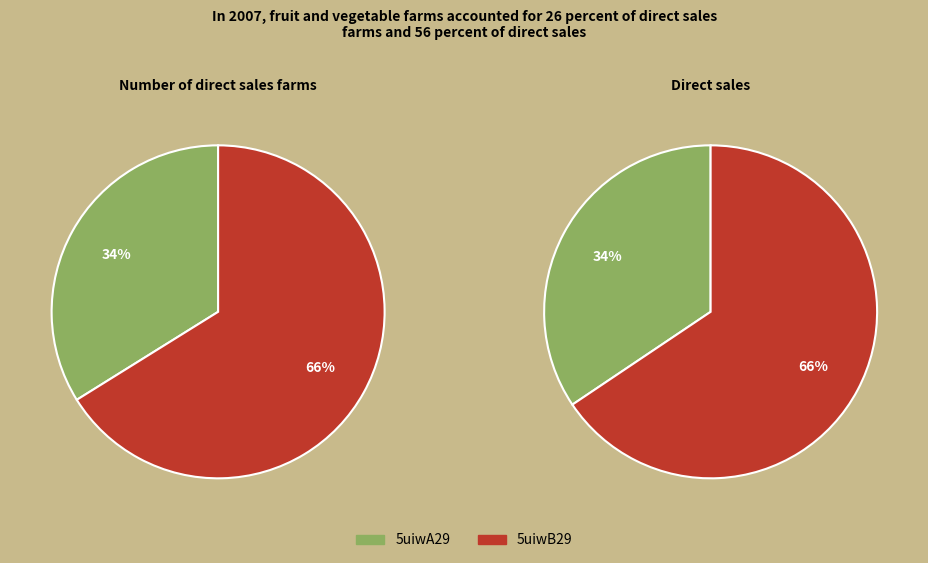

What portion of the pie excludes 5uiwB29?

33.9%